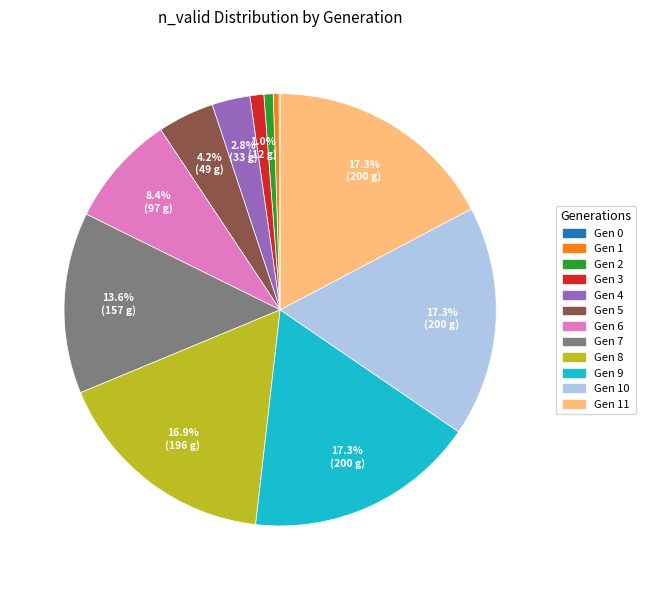

Is there a majority slice in this chart?

No